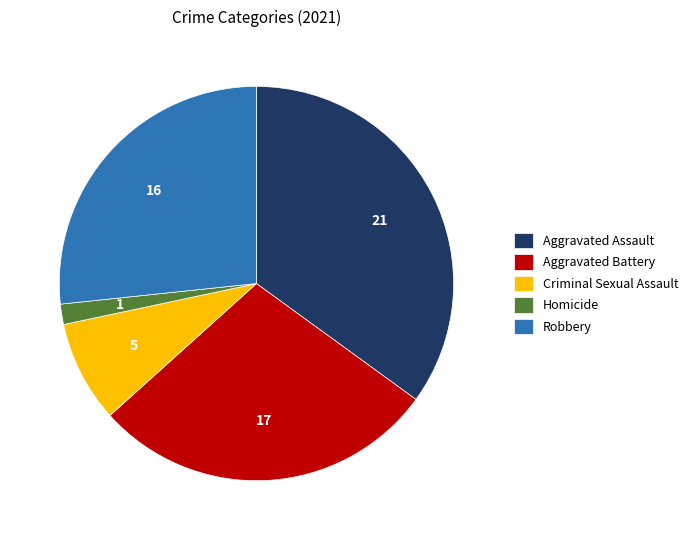

Rank the categories by value from highest to lowest.

Aggravated Assault, Aggravated Battery, Robbery, Criminal Sexual Assault, Homicide